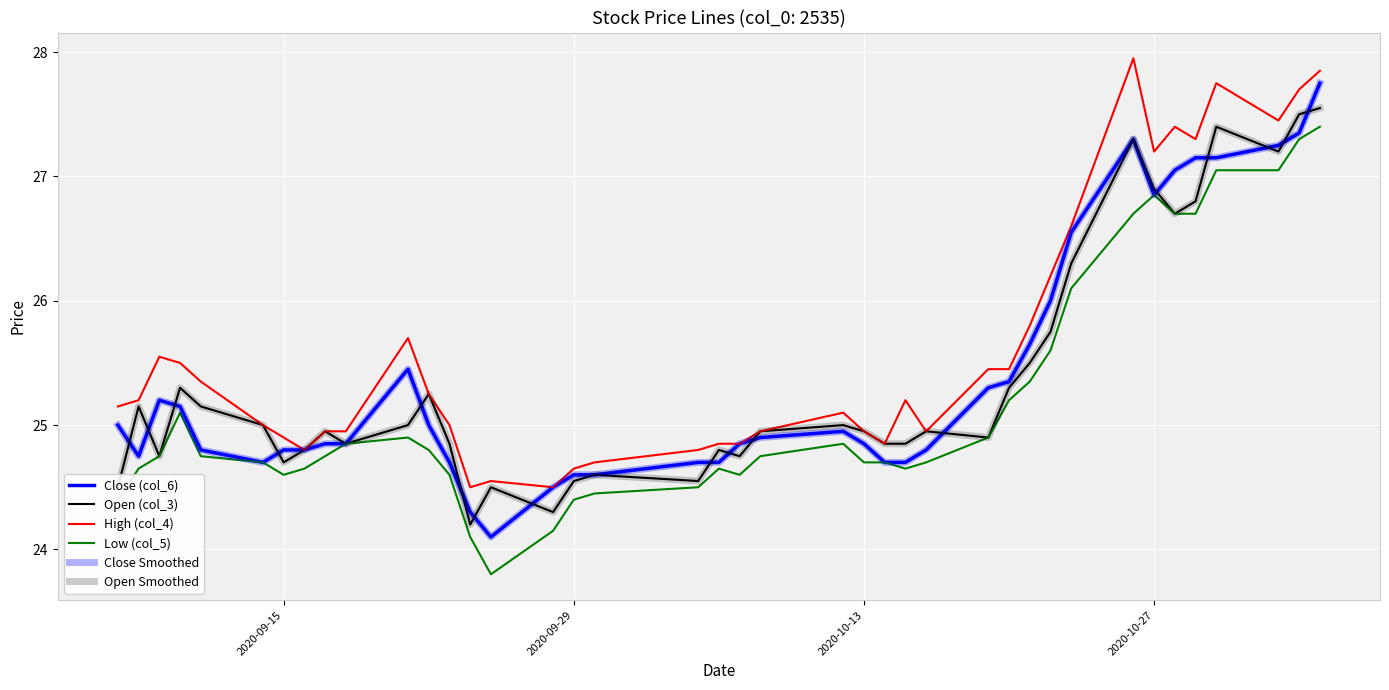

True or false: Open (col_3) and High (col_4) cross at least once.

False